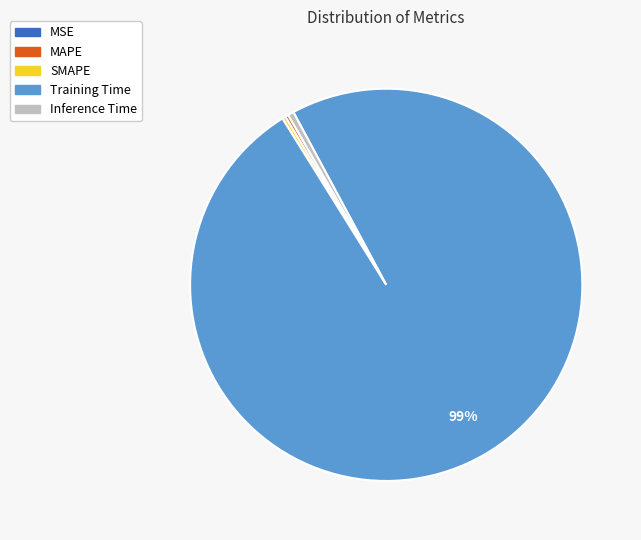

Is it true that Training Time is 93% of the pie?

False